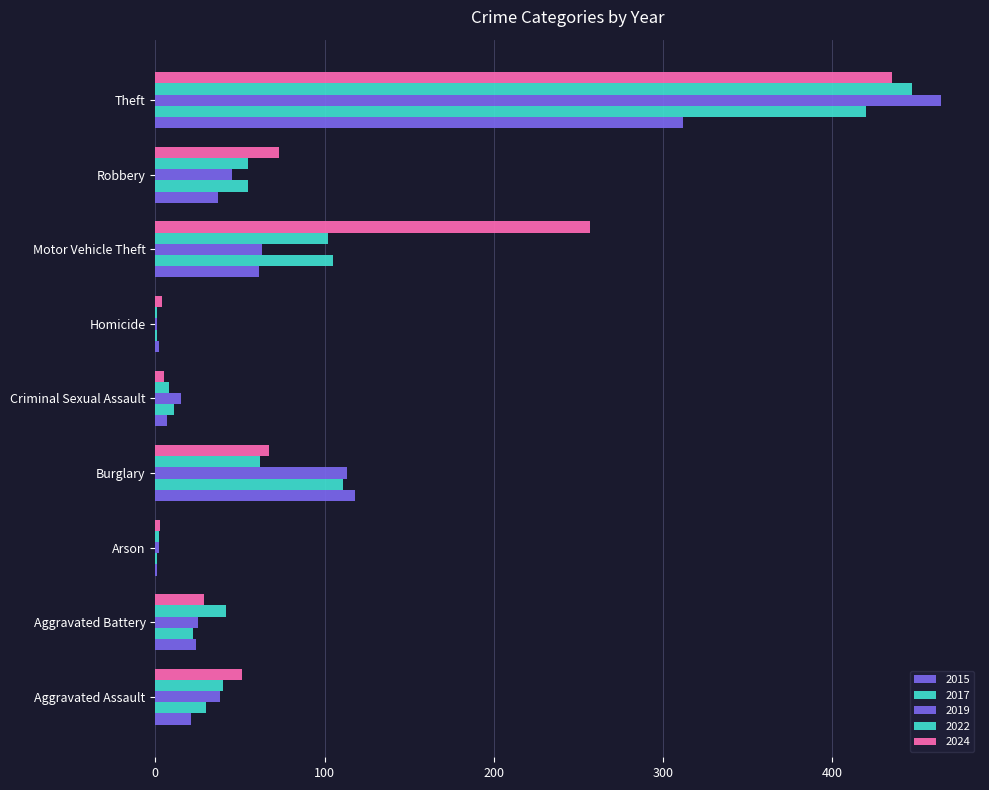

Count the number of data series in this chart.

5